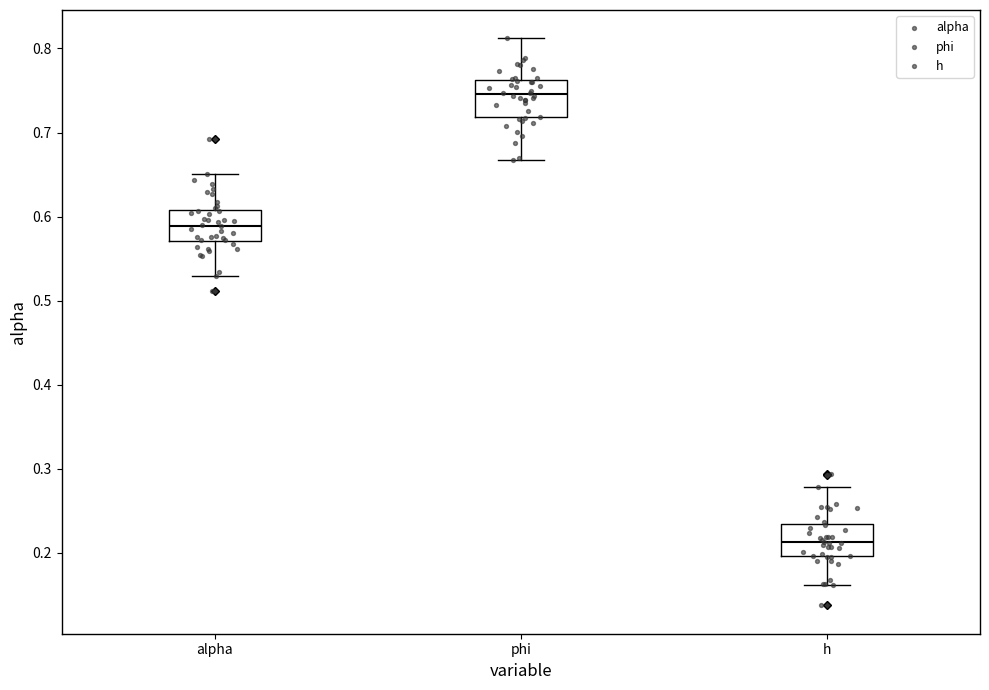

Reading left to right, transcribe this box plot: for each box, give where its median line is, the range the box spans, and where its two whiskers end, as read against the y-axis. The values are not printed on the chart, so give them approximately, as read against the axis.

alpha: median 0.59, box 0.57 to 0.61, whiskers 0.53 to 0.65
phi: median 0.75, box 0.72 to 0.76, whiskers 0.67 to 0.81
h: median 0.21, box 0.20 to 0.23, whiskers 0.16 to 0.28